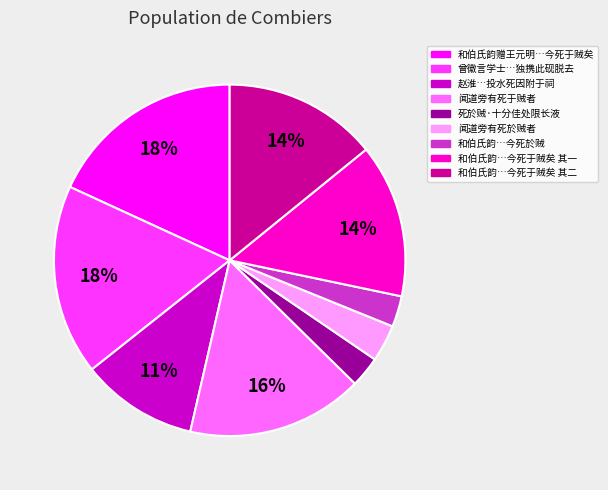

Does any single category account for the majority?

No